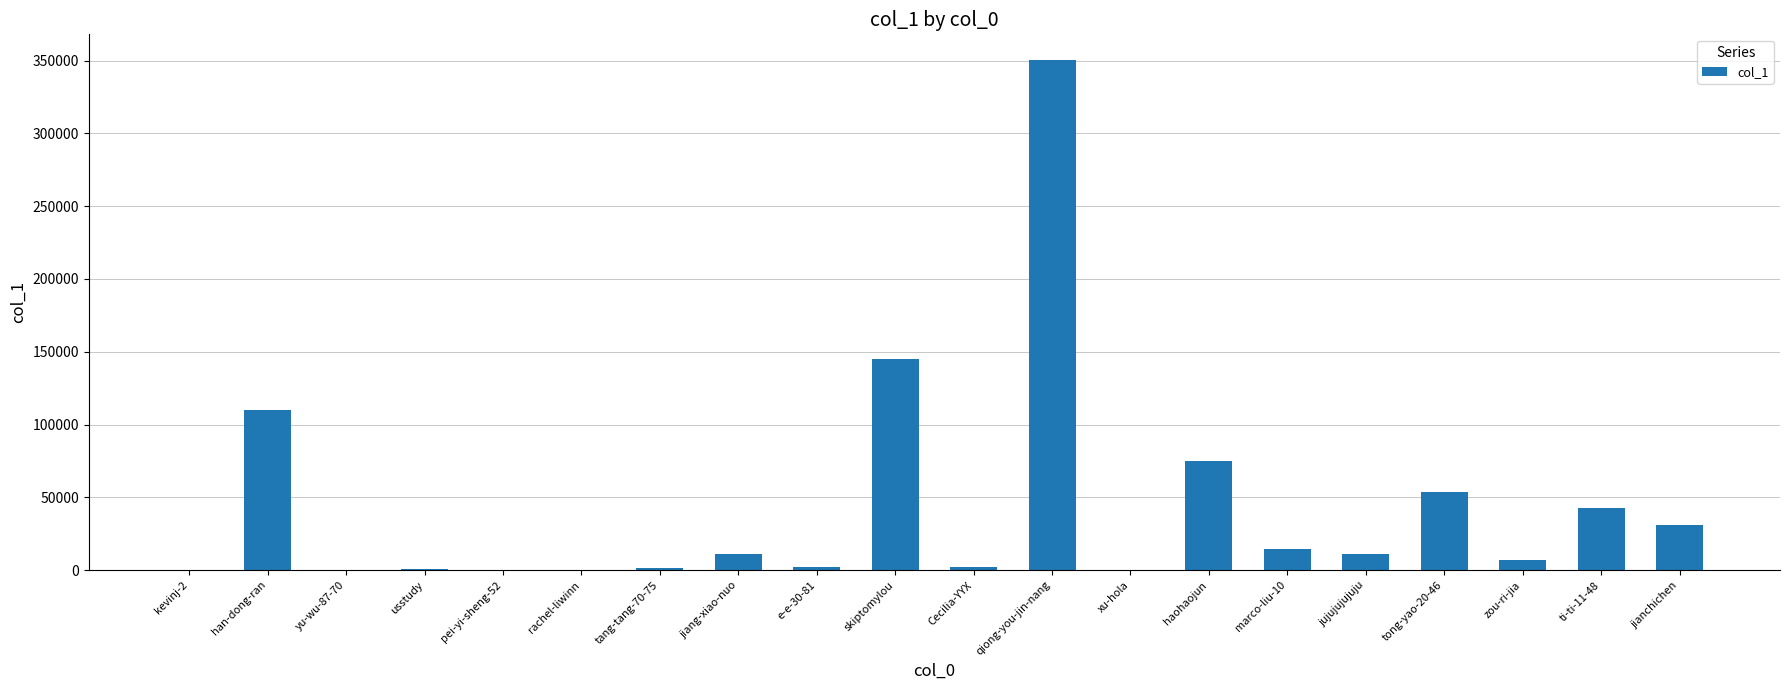

At which category does the chart reach its peak across all series?

qiong-you-jin-nang